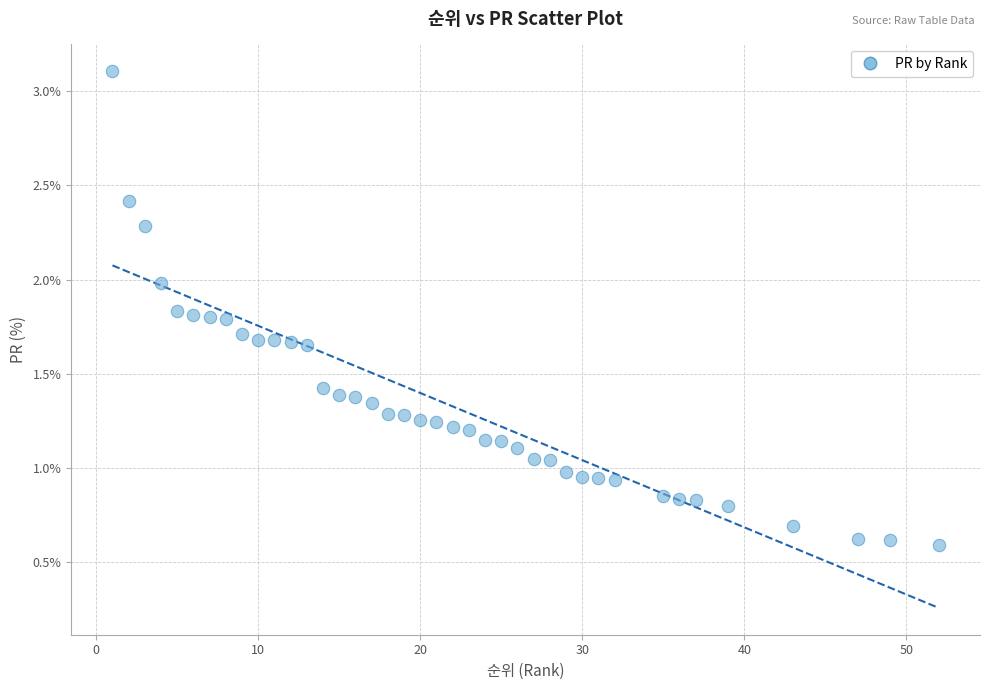

What is the range of X values (max minus min)?

51.0